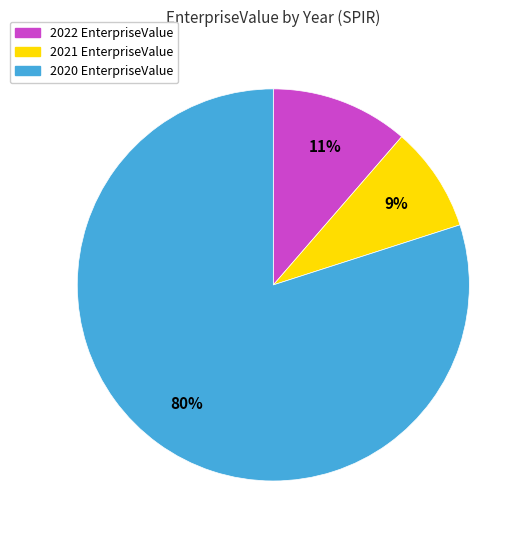

To the nearest percent, what is the difference between the largest and smallest slice percentages?

71%